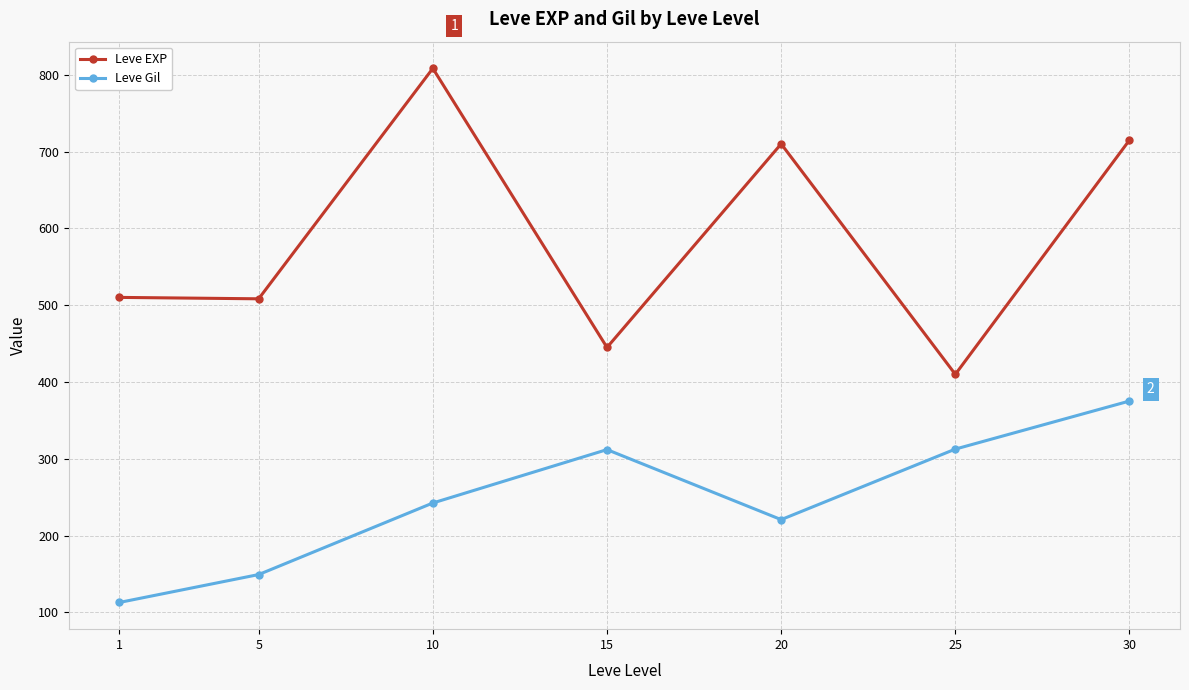

Read the Leve Gil value at 20.

220.8